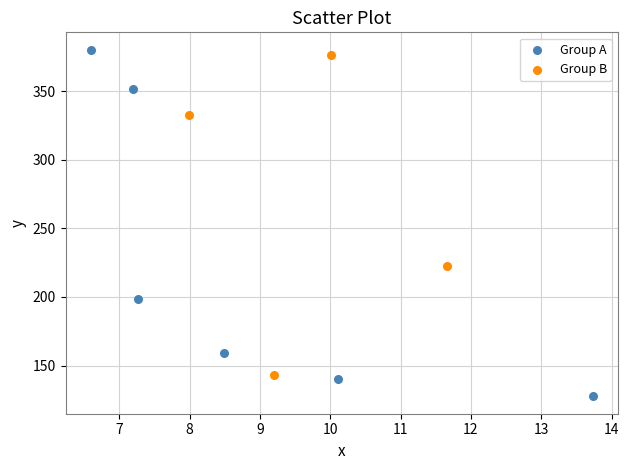

What are all the series names shown in the legend?

Group A, Group B